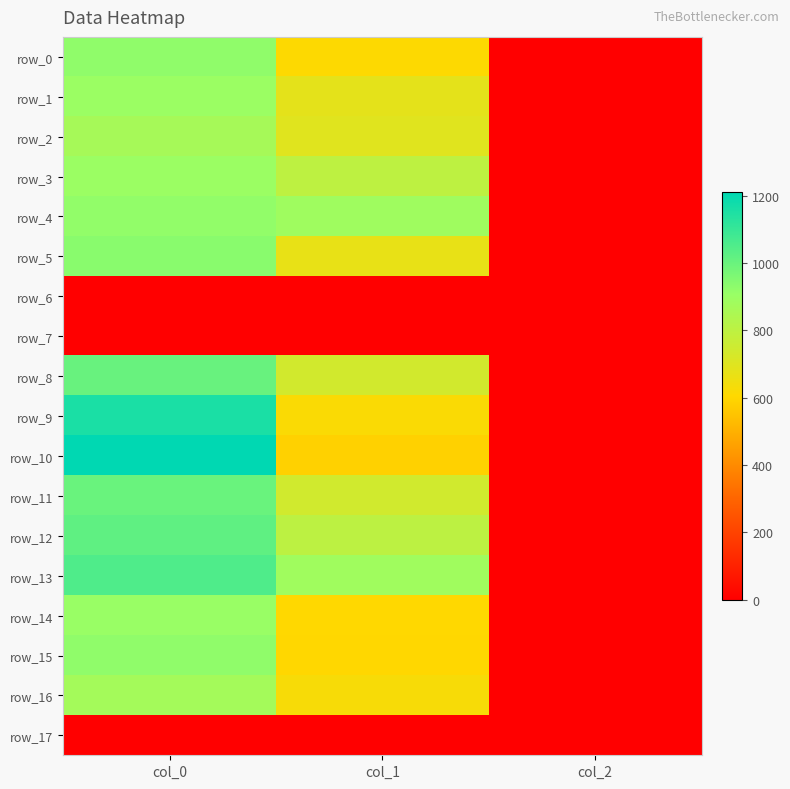

Which has a higher value, col_2 or col_1?

col_1